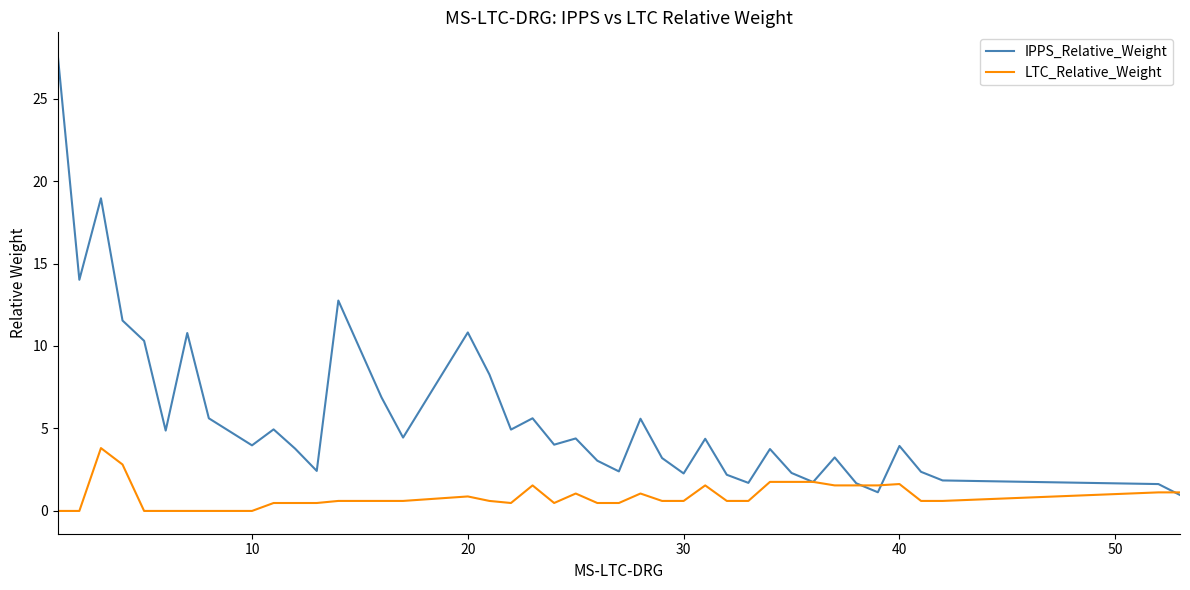

List the series in order of their overall mean, lowest first.

LTC_Relative_Weight, IPPS_Relative_Weight